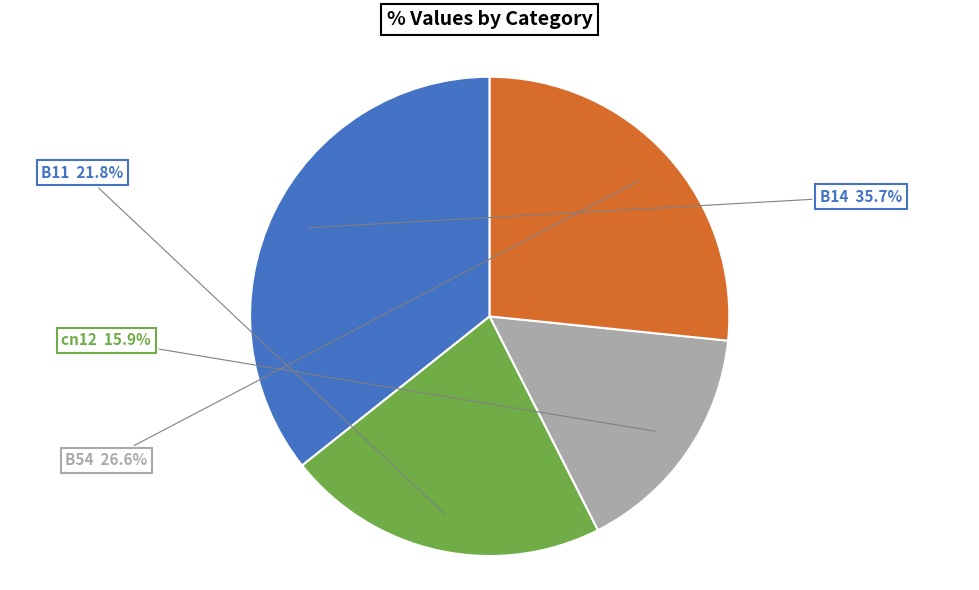

Is there any slice that represents more than half of the pie?

No